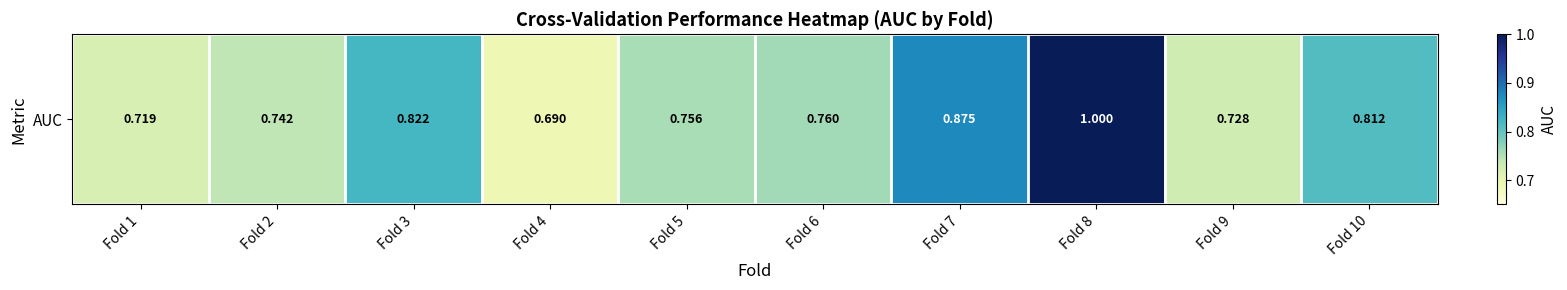

How many values are between 0 and 1?

10